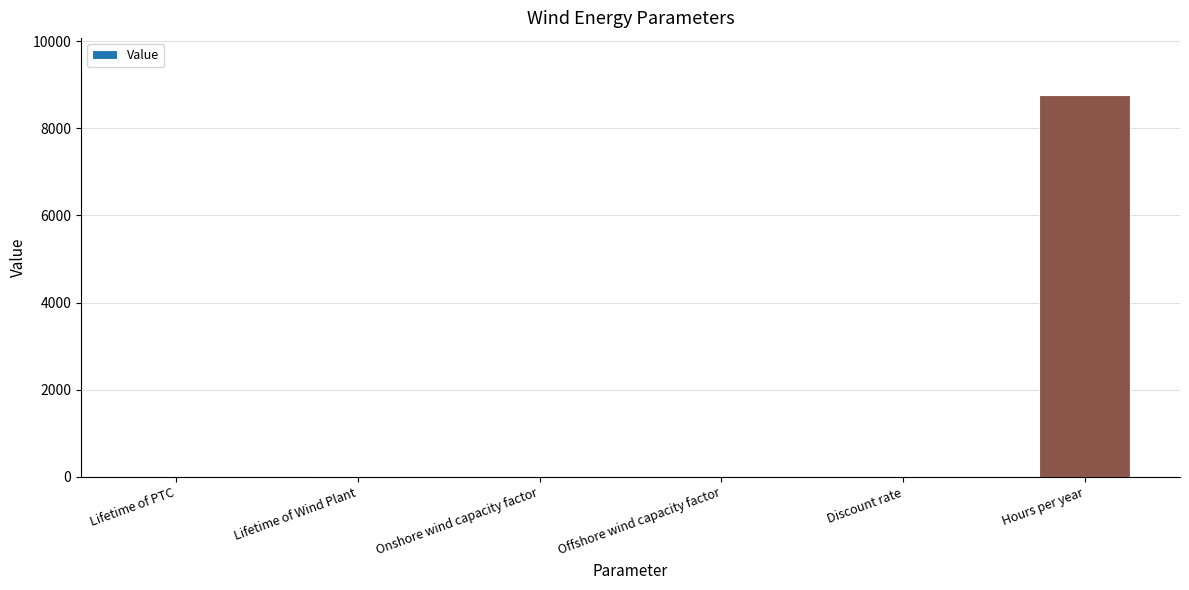

What is the sum of all values?

8800.9